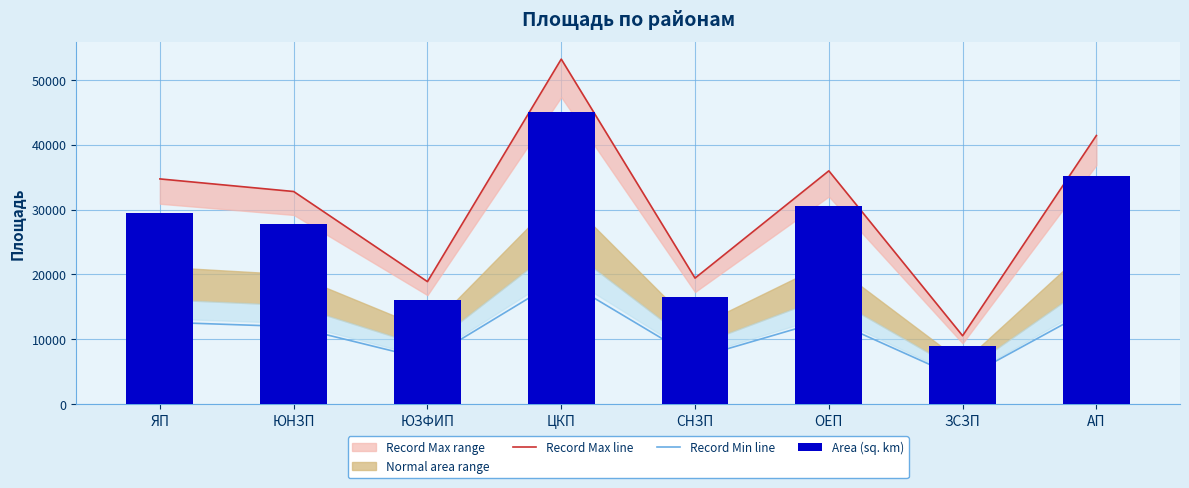

Count the number of categories in the chart.

8